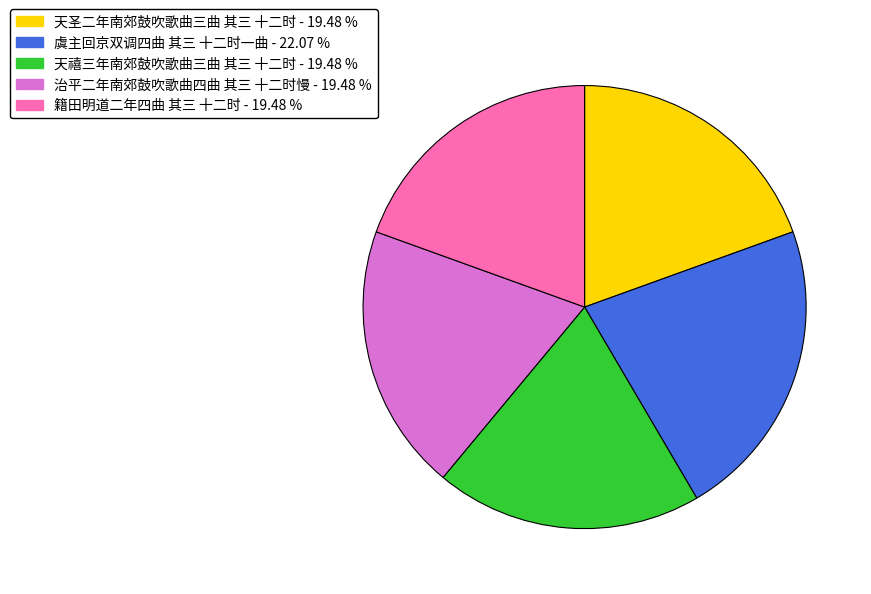

What is the ratio of the value at 籍田明道二年四曲 其三 十二时 to the value at 天圣二年南郊鼓吹歌曲三曲 其三 十二时?

1.0